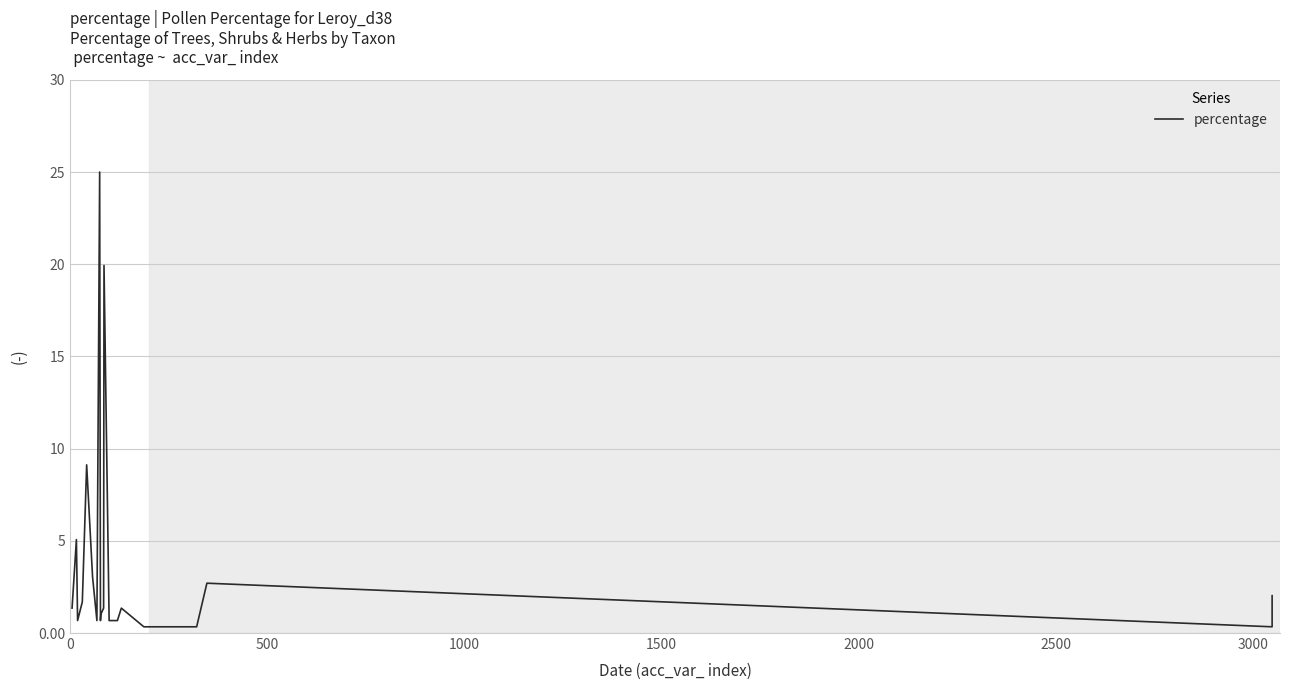

How many points are lower than both their immediate neighbors (excluding endpoints)?

4